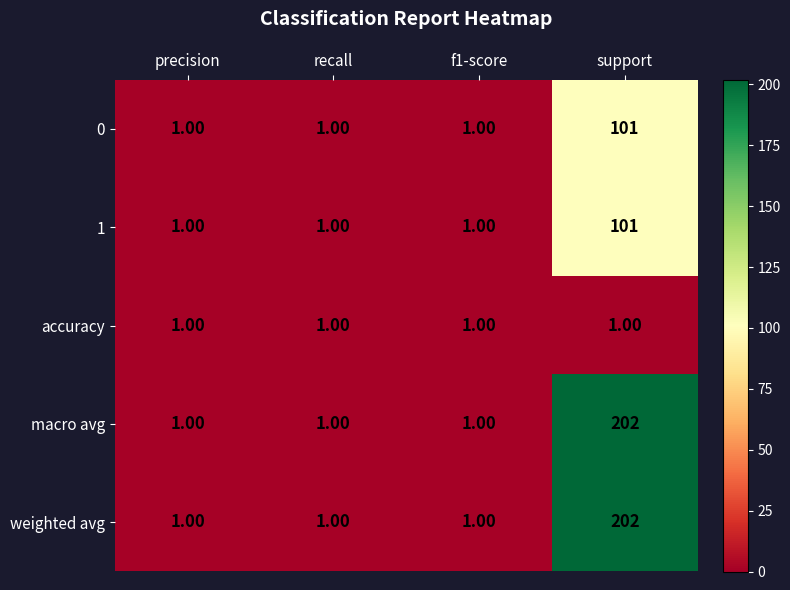

At how many categories does at least one series exceed 108?

1